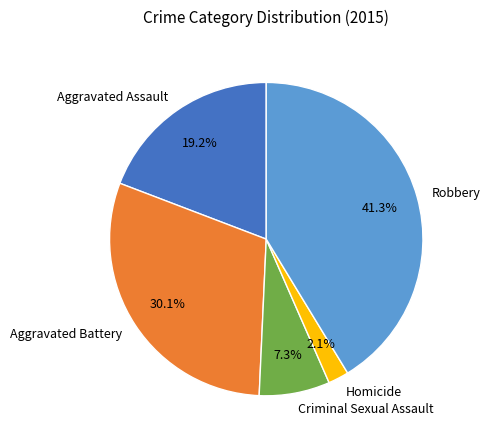

To the nearest percent, what is the difference between the largest and smallest slice percentages?

39%